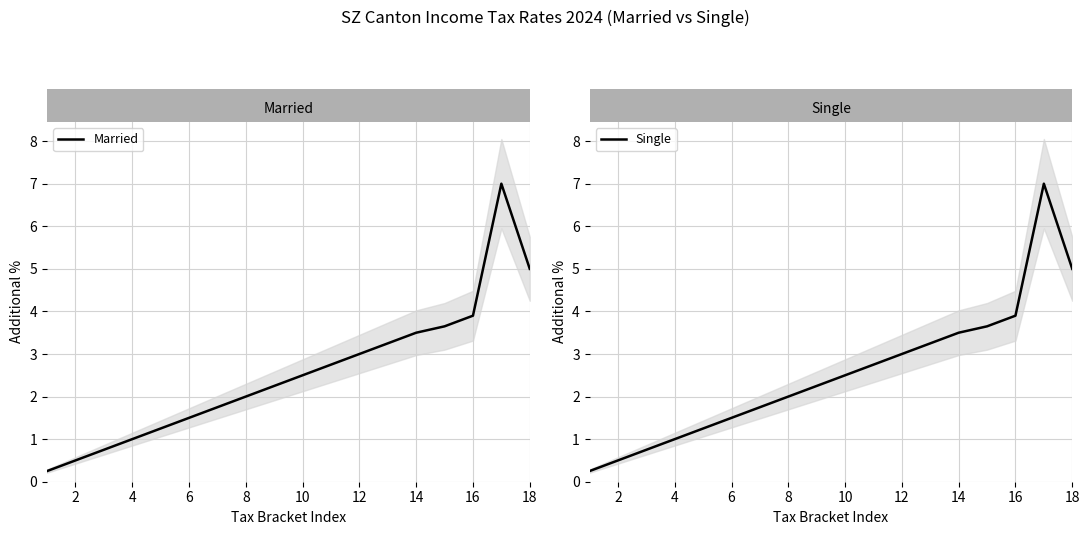

What is the average value of the Single series?

2.5